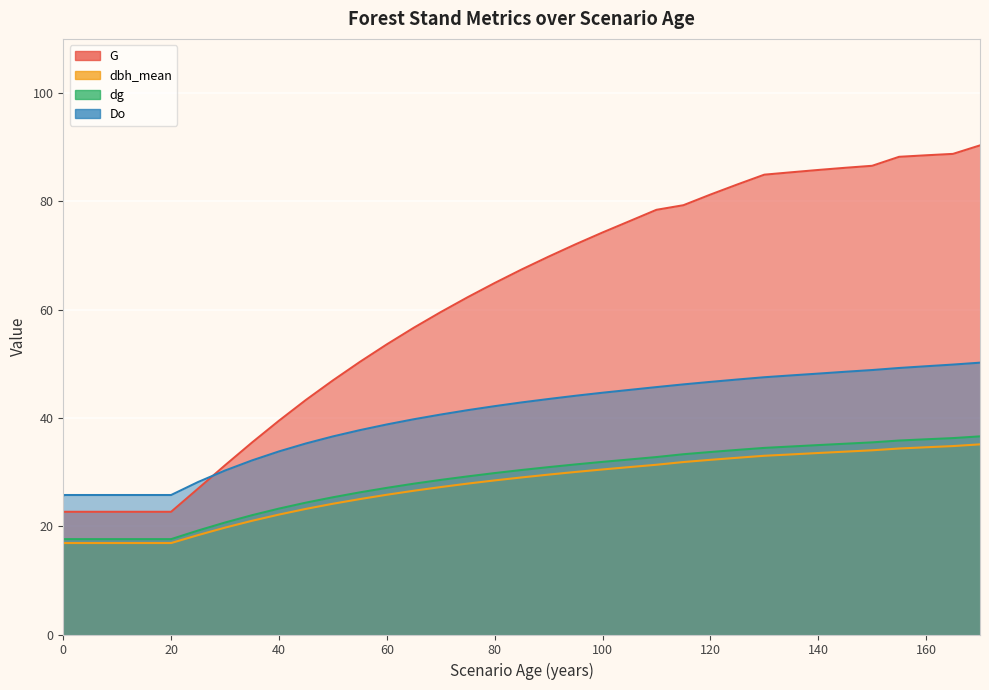

What is the total value across all series at 80?

165.3